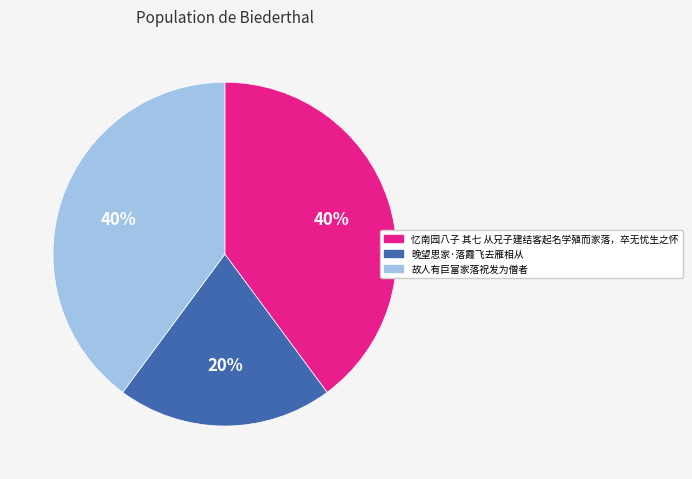

How many segments does this pie chart have?

3